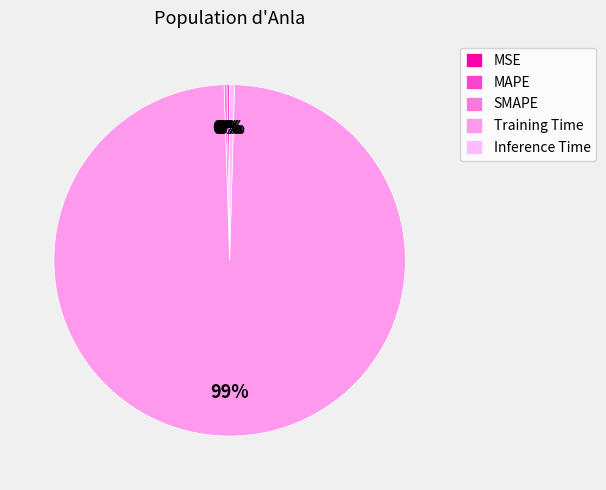

Is it true that SMAPE is 0% of the pie?

True